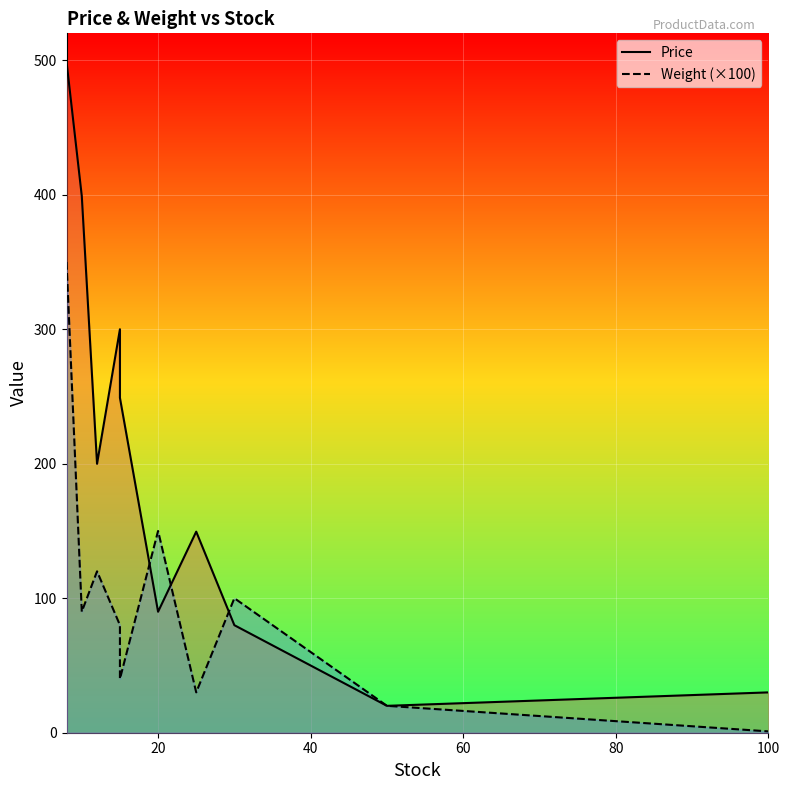

After their last crossing, which series has the higher values: Price or Weight (×100)?

Price